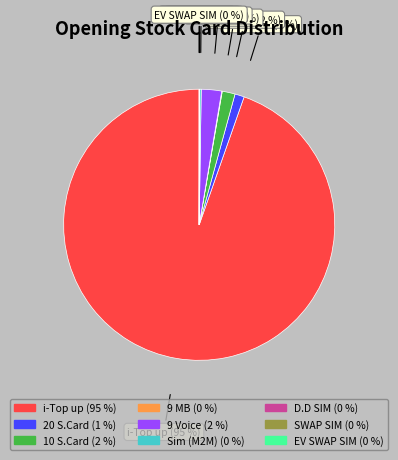

The 10 S.Card slice represents 8% of the pie. True or false?

False